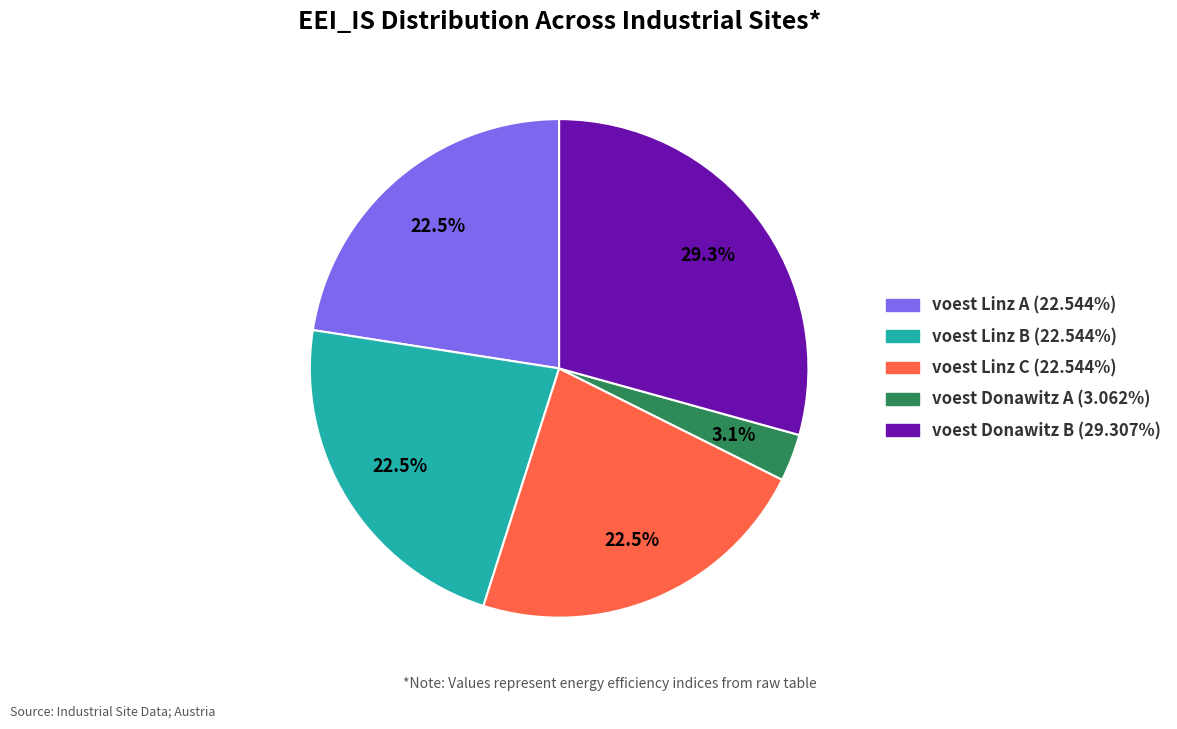

Is there any slice that represents more than half of the pie?

No